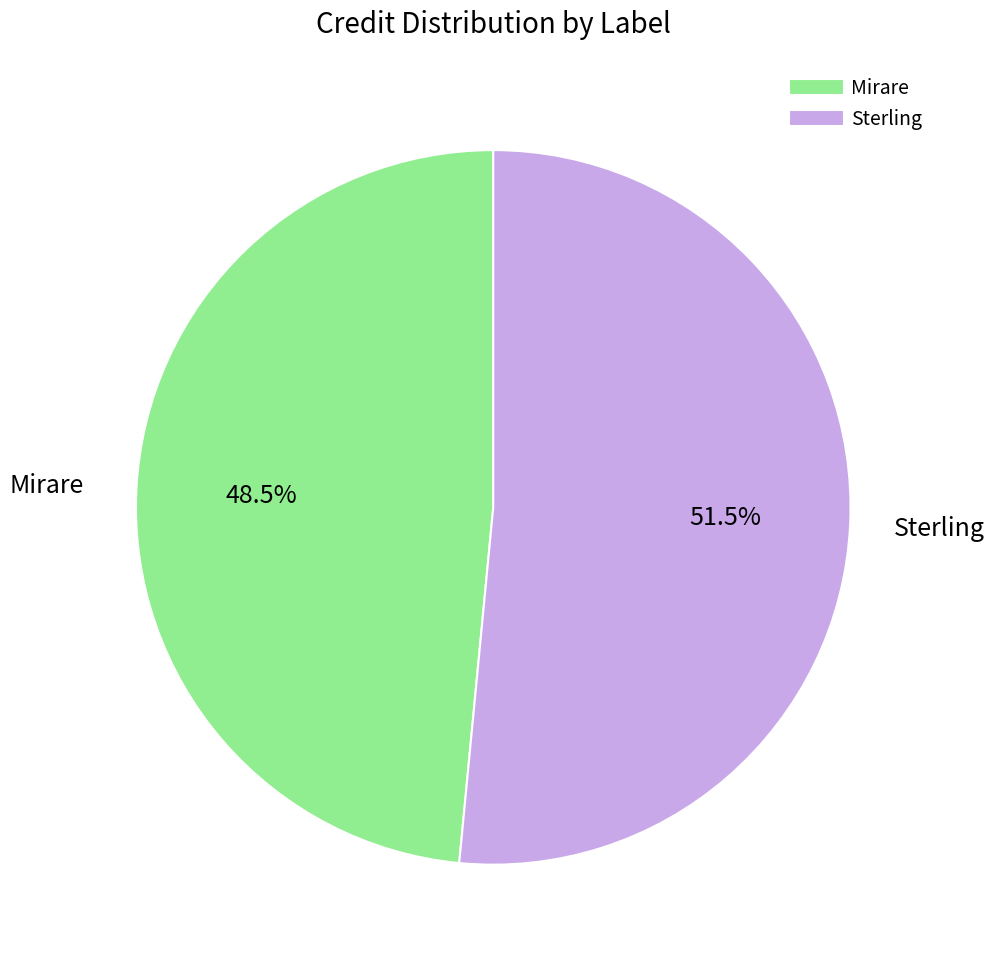

Is Sterling the majority of the pie?

Yes